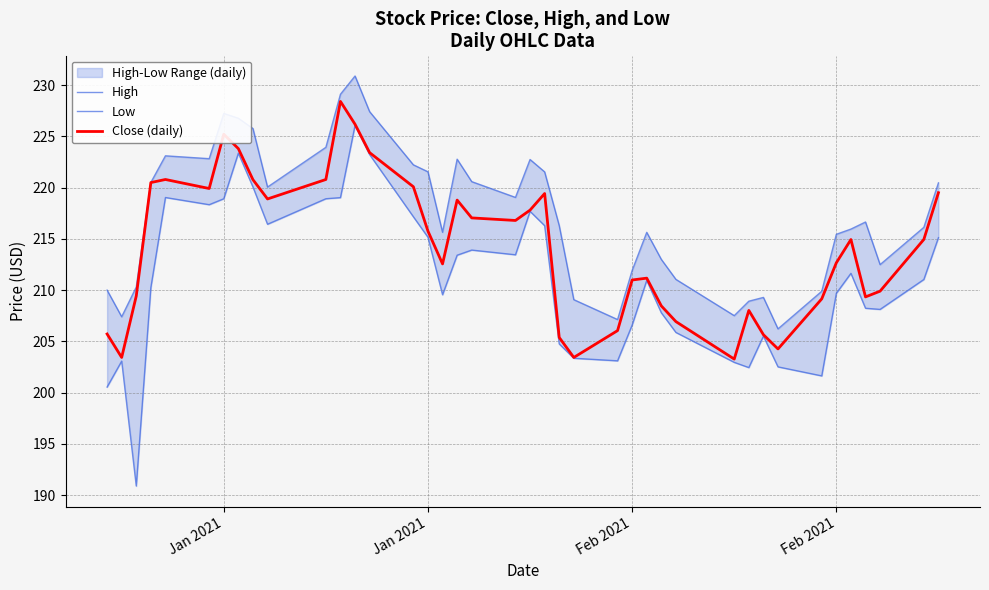

Does the chart display data point markers on the line(s)?

No